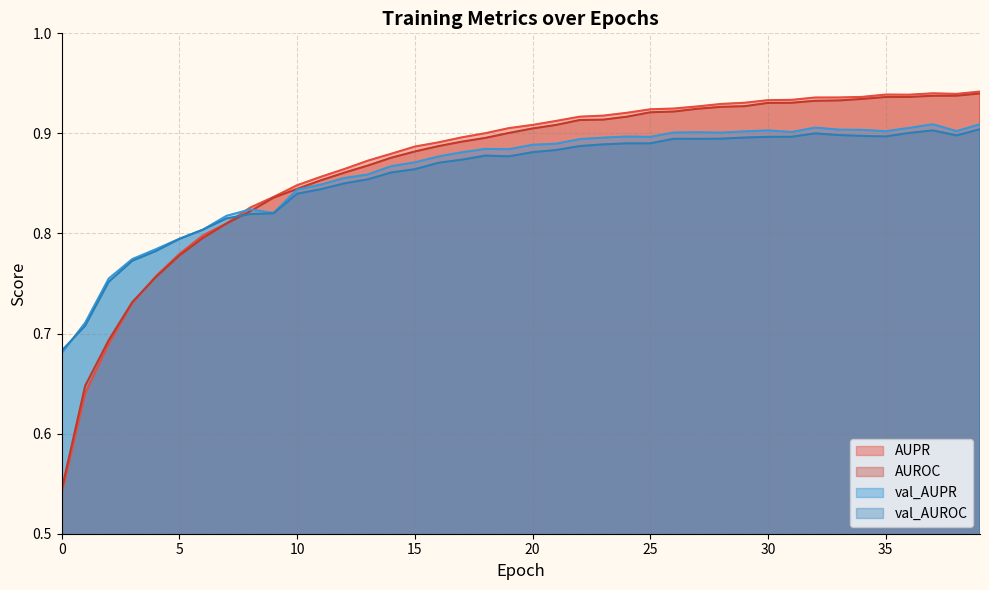

Rank the series at 22 from lowest to highest value.

val_AUROC, val_AUPR, AUROC, AUPR